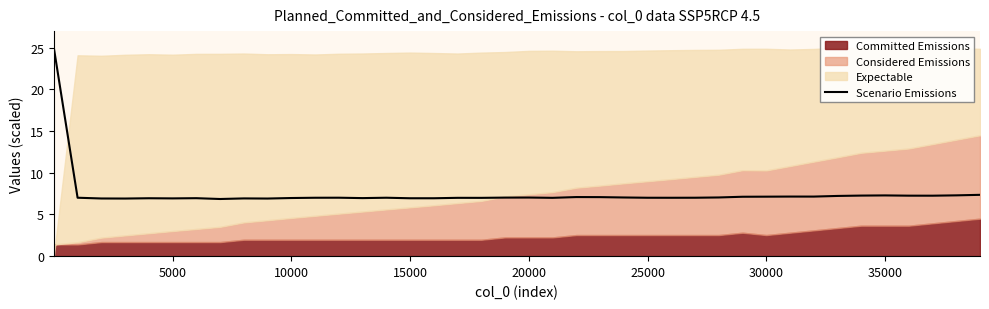

Is it true that the value at 14 is 3.4?

False